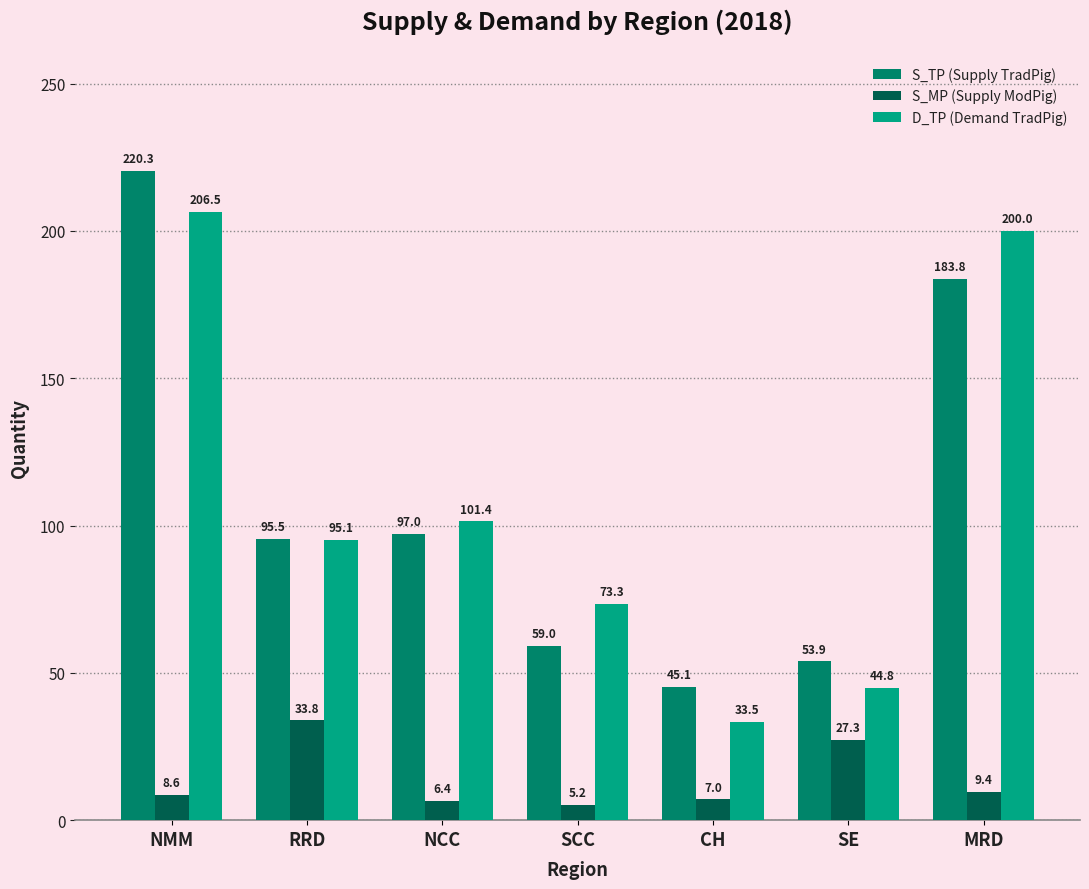

At how many categories does at least one series exceed 117?

2